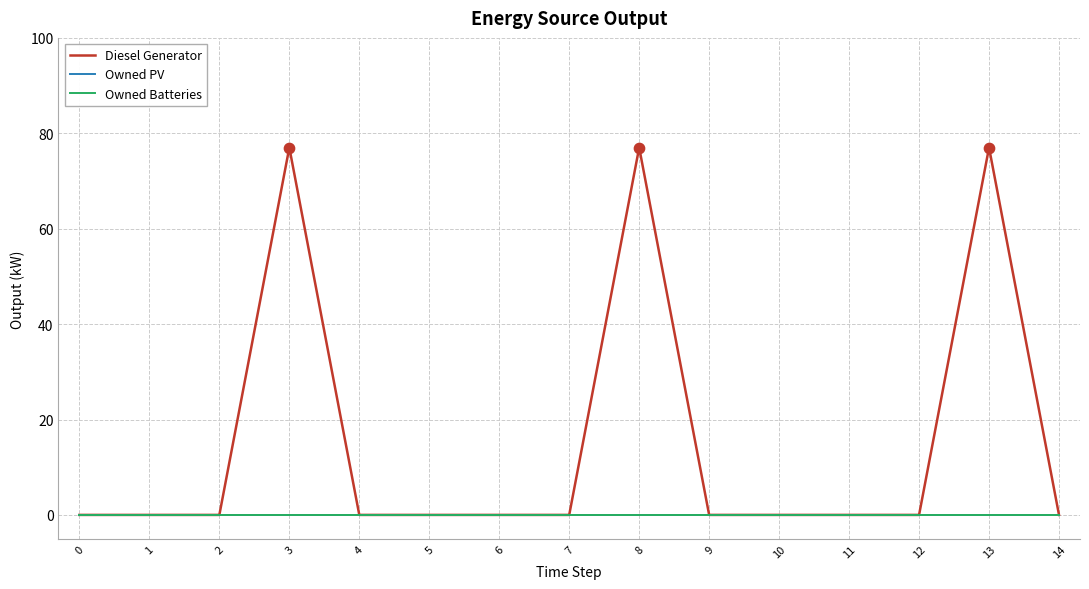

Is this an area chart (filled region under the line)?

No